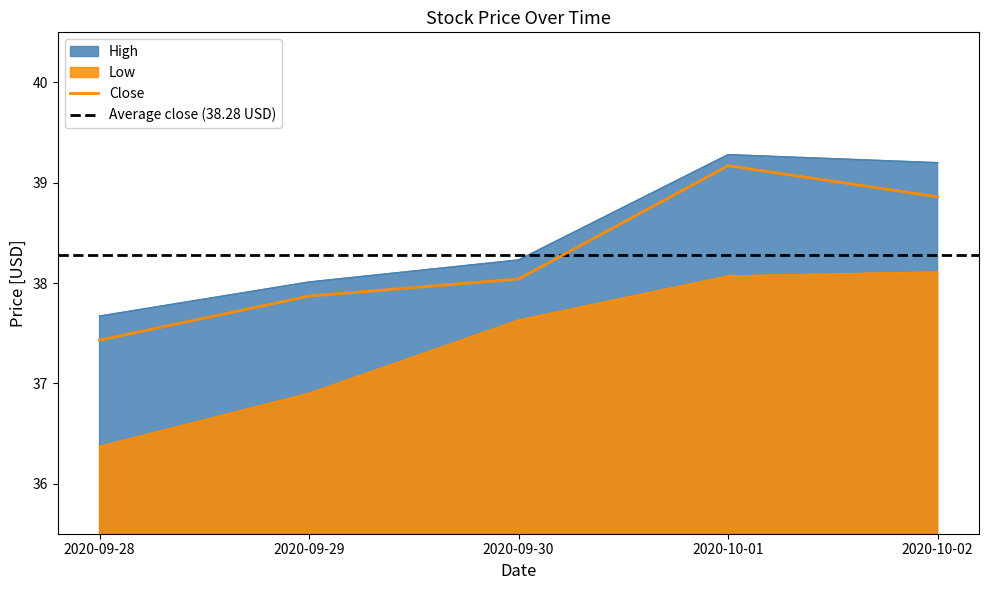

True or false: Low and High intersect in this chart.

False